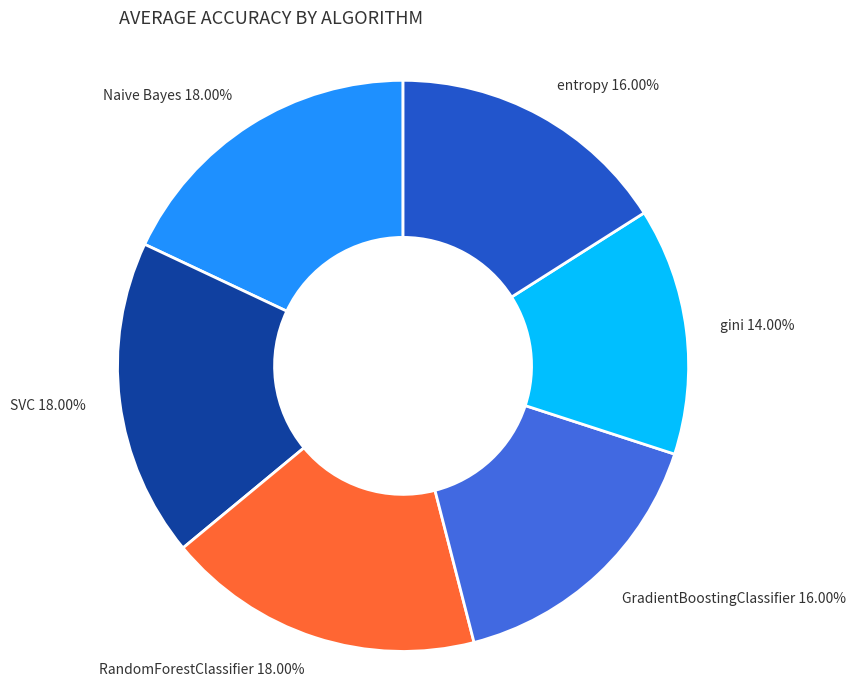

The entropy slice represents 6% of the pie. True or false?

False